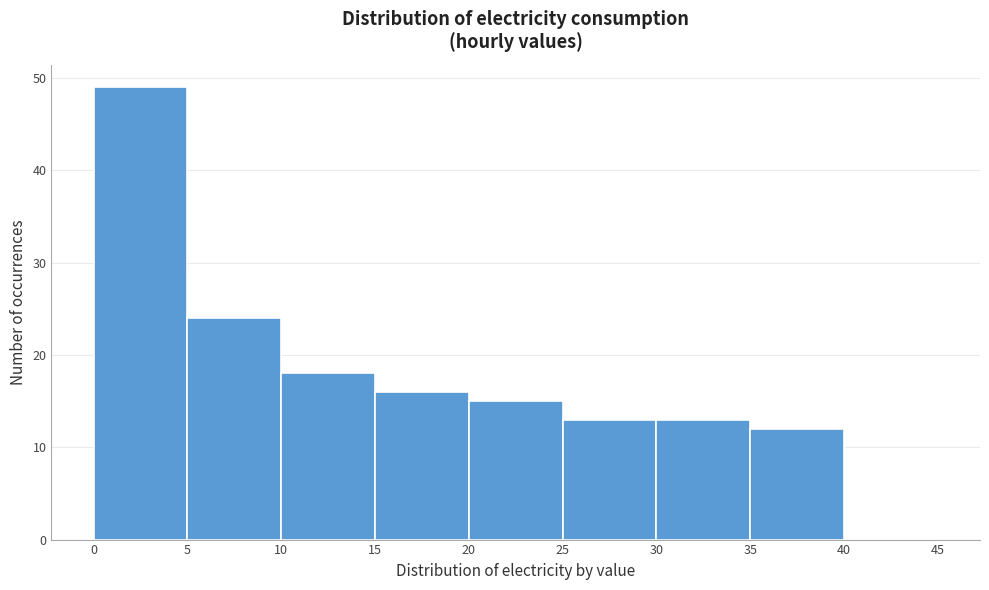

Which range on the x-axis has the tallest bar?

0 to 5